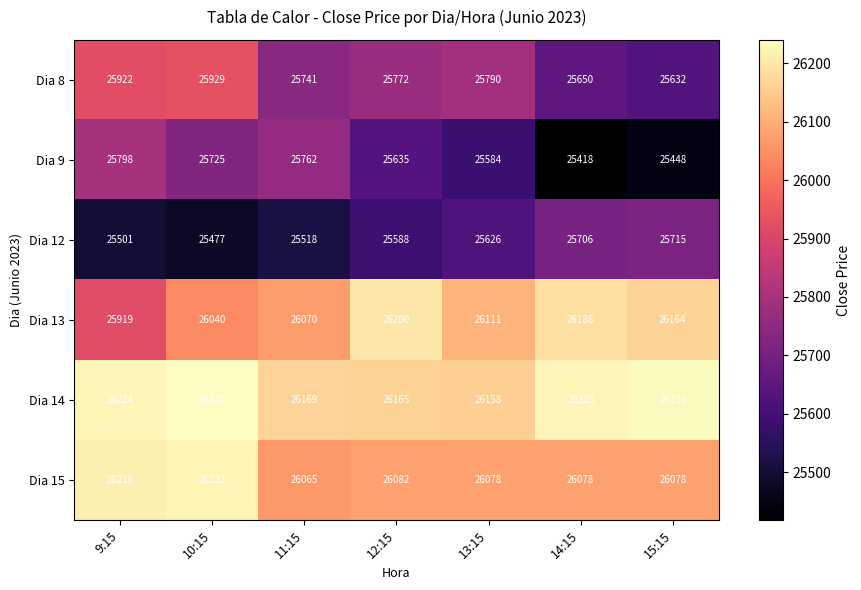

Is it true that Dia 13 equals 13235 at 13:15?

False